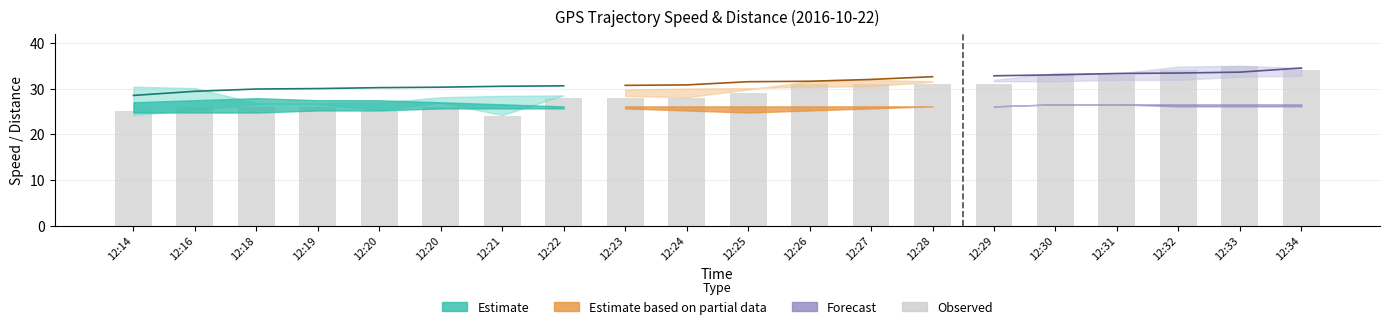

How many data points are less than 29?

10